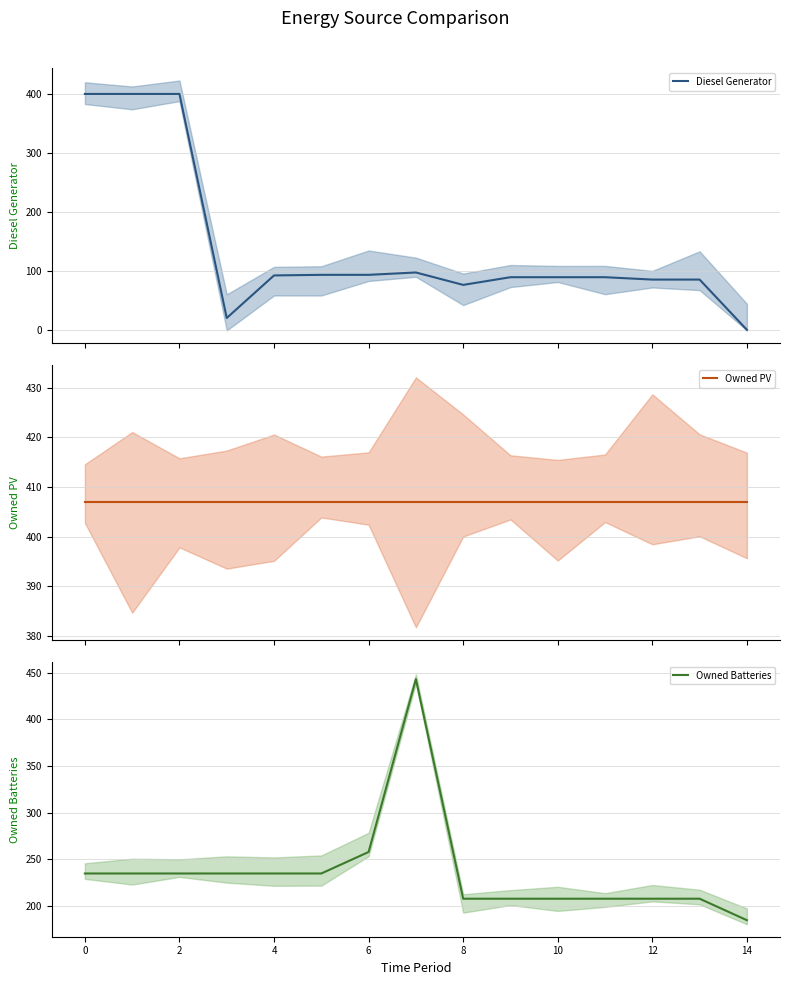

At which label is Owned Batteries closest to 314?

6